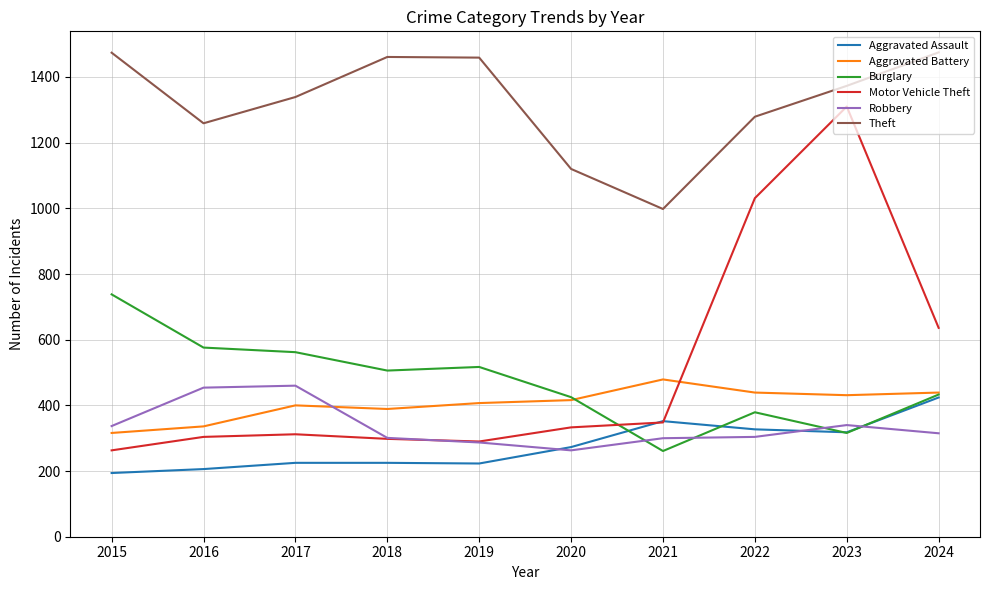

In Aggravated Assault, how many points are lower than both neighbors (excluding endpoints)?

2